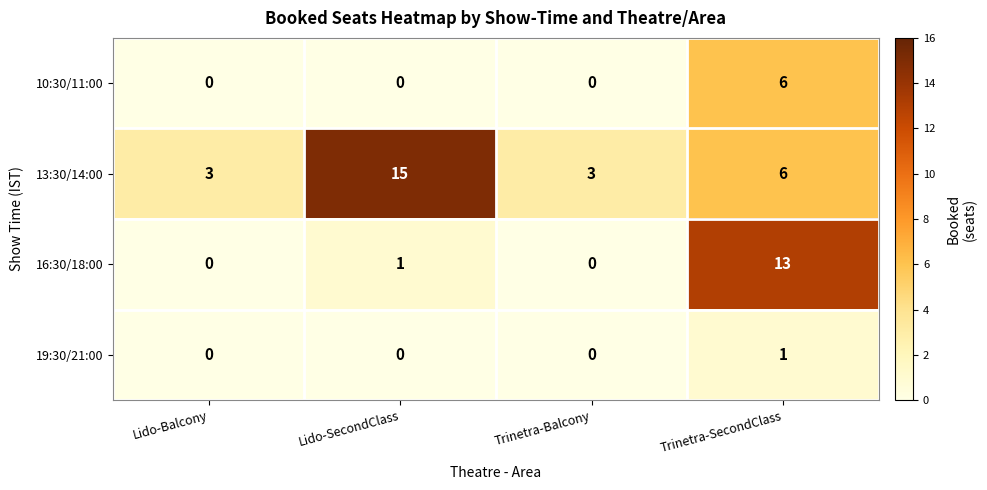

What is the sum of the 16:30/18:00 values at Trinetra-SecondClass and Lido-SecondClass?

14